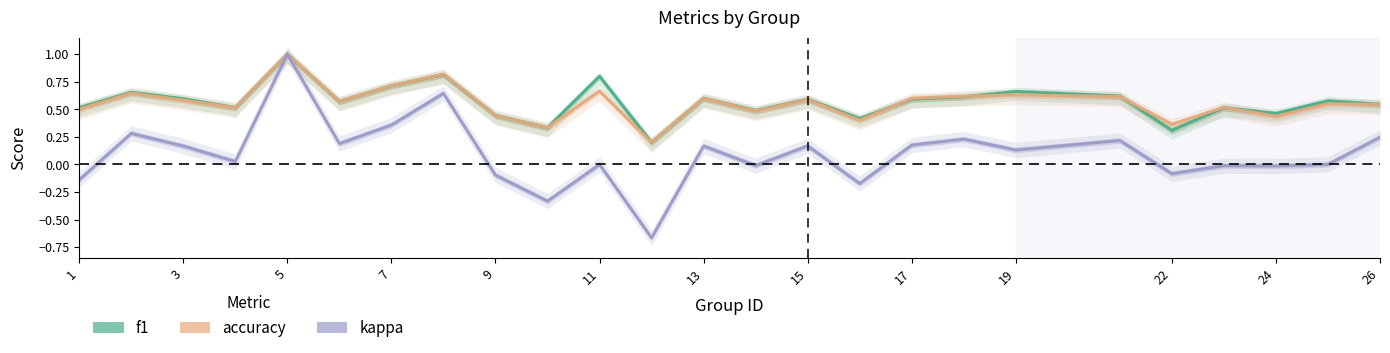

Which series has the widest spread of values?

kappa